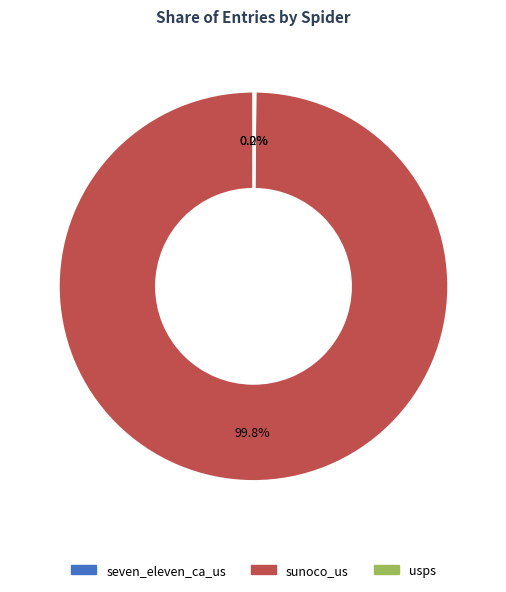

What percentage is NOT represented by sunoco_us?

0.2%